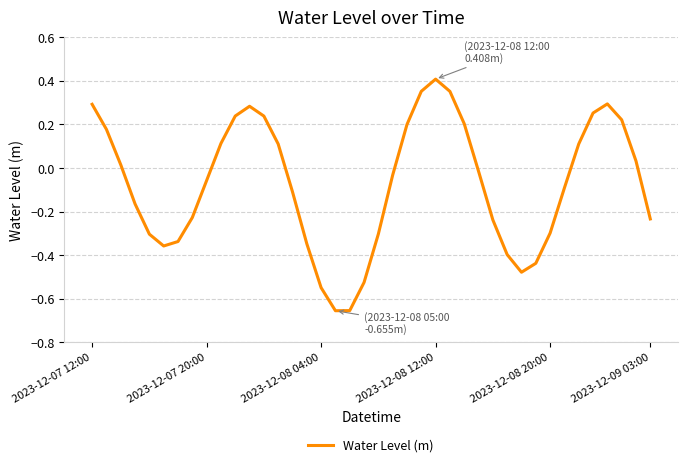

Does the chart have visible grid lines?

Yes